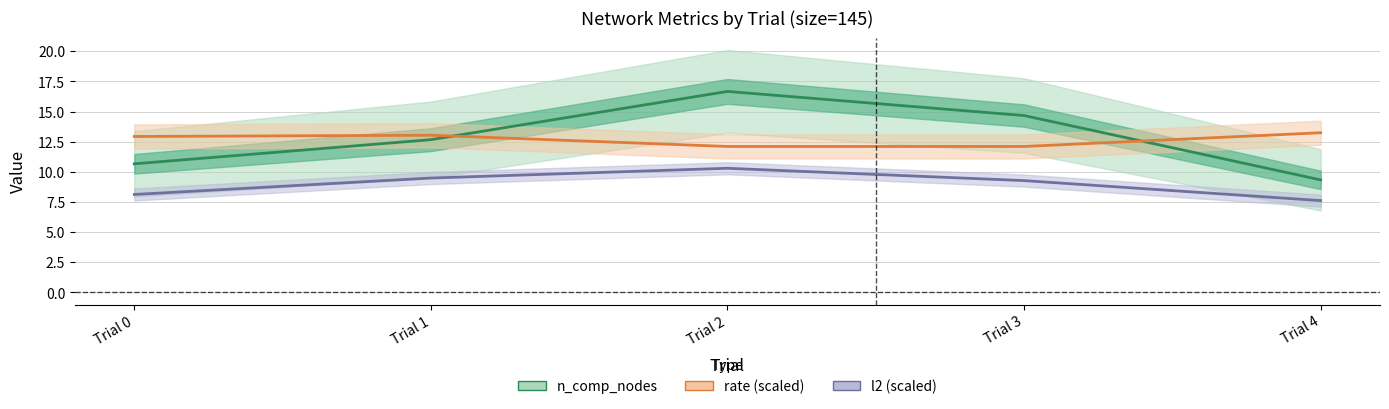

What is the value of the rate point at the 1st from the left?

12.9